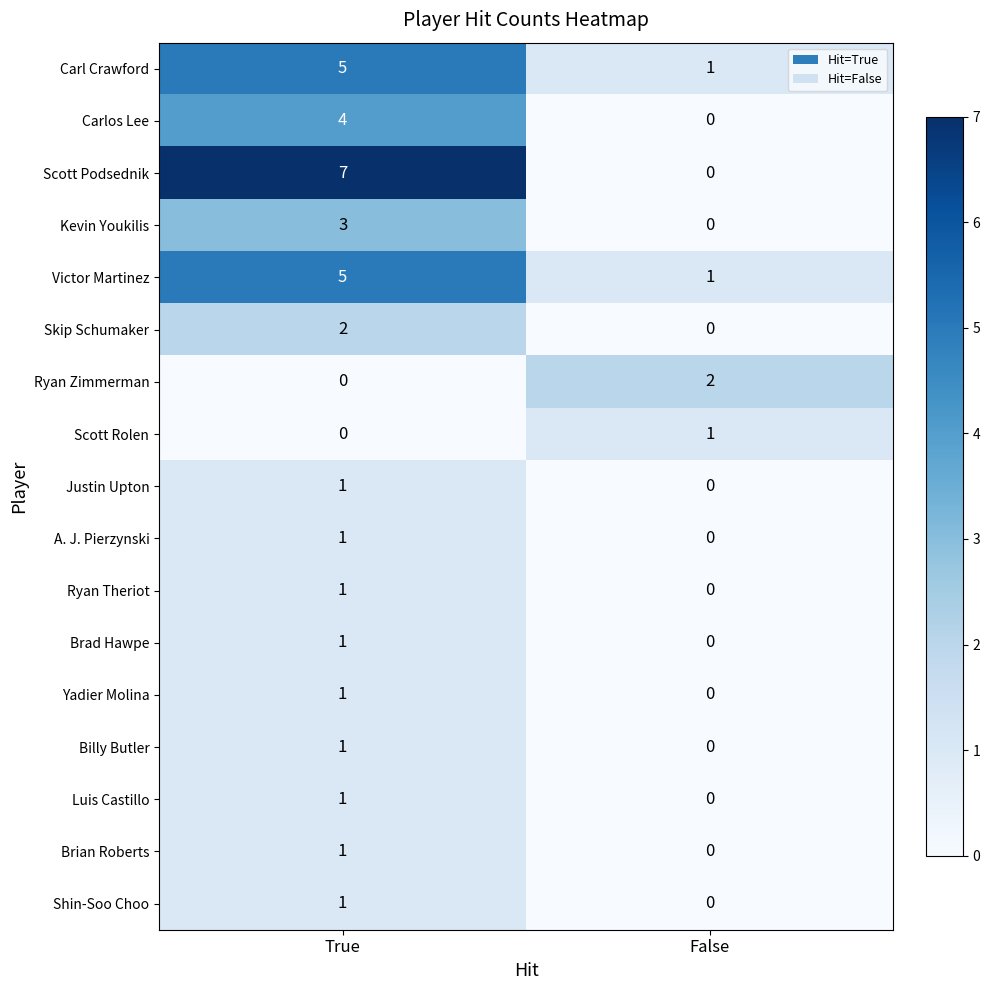

Which series has the widest spread of values?

Scott Podsednik